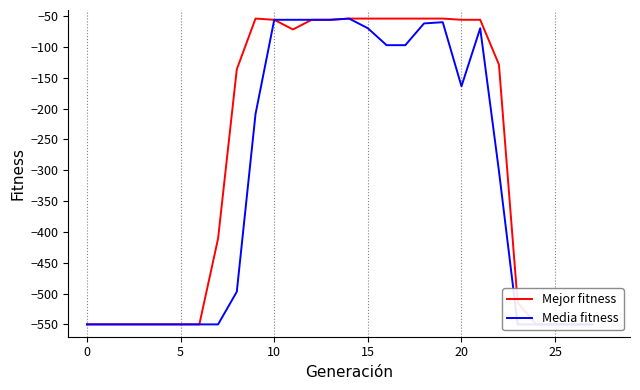

True or false: Media fitness and Mejor fitness intersect in this chart.

False